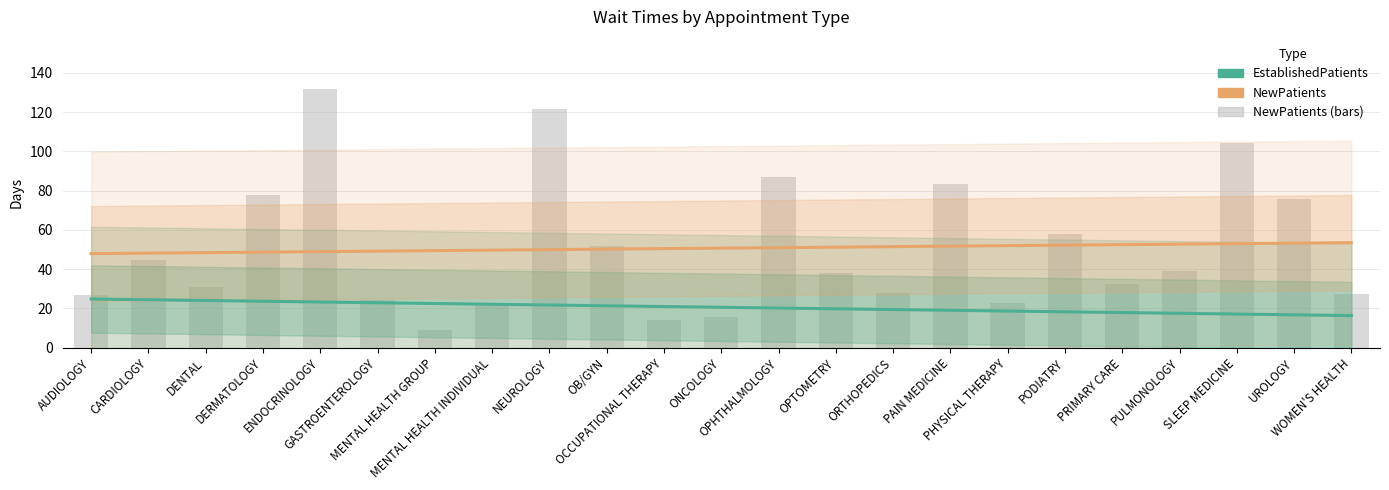

Reading left to right, transcribe all the data shown in this chart.

EstablishedPatients: AUDIOLOGY=24.7	CARDIOLOGY=24.3	DENTAL=24.0	DERMATOLOGY=23.6	ENDOCRINOLOGY=23.2	GASTROENTEROLOGY=22.8	MENTAL HEALTH GROUP=22.4	MENTAL HEALTH INDIVIDUAL=22.0	NEUROLOGY=21.6	OB/GYN=21.3	OCCUPATIONAL THERAPY=20.9	ONCOLOGY=20.5	OPHTHALMOLOGY=20.1	OPTOMETRY=19.7	ORTHOPEDICS=19.3	PAIN MEDICINE=19.0	PHYSICAL THERAPY=18.6	PODIATRY=18.2	PRIMARY CARE=17.8	PULMONOLOGY=17.4	SLEEP MEDICINE=17.0	UROLOGY=16.7	WOMEN'S HEALTH=16.3
NewPatients (trend): AUDIOLOGY=47.8	CARDIOLOGY=48.1	DENTAL=48.3	DERMATOLOGY=48.6	ENDOCRINOLOGY=48.9	GASTROENTEROLOGY=49.1	MENTAL HEALTH GROUP=49.4	MENTAL HEALTH INDIVIDUAL=49.6	NEUROLOGY=49.9	OB/GYN=50.1	OCCUPATIONAL THERAPY=50.4	ONCOLOGY=50.6	OPHTHALMOLOGY=50.9	OPTOMETRY=51.1	ORTHOPEDICS=51.4	PAIN MEDICINE=51.7	PHYSICAL THERAPY=51.9	PODIATRY=52.2	PRIMARY CARE=52.4	PULMONOLOGY=52.7	SLEEP MEDICINE=52.9	UROLOGY=53.2	WOMEN'S HEALTH=53.4
NewPatients: AUDIOLOGY=26.9	CARDIOLOGY=44.6	DENTAL=30.6	DERMATOLOGY=77.6	ENDOCRINOLOGY=131.9	GASTROENTEROLOGY=24.3	MENTAL HEALTH GROUP=9.0	MENTAL HEALTH INDIVIDUAL=21.5	NEUROLOGY=121.7	OB/GYN=51.5	OCCUPATIONAL THERAPY=14.1	ONCOLOGY=15.3	OPHTHALMOLOGY=87.0	OPTOMETRY=37.8	ORTHOPEDICS=27.9	PAIN MEDICINE=83.4	PHYSICAL THERAPY=22.5	PODIATRY=58.0	PRIMARY CARE=32.6	PULMONOLOGY=38.8	SLEEP MEDICINE=104.3	UROLOGY=75.9	WOMEN'S HEALTH=27.4